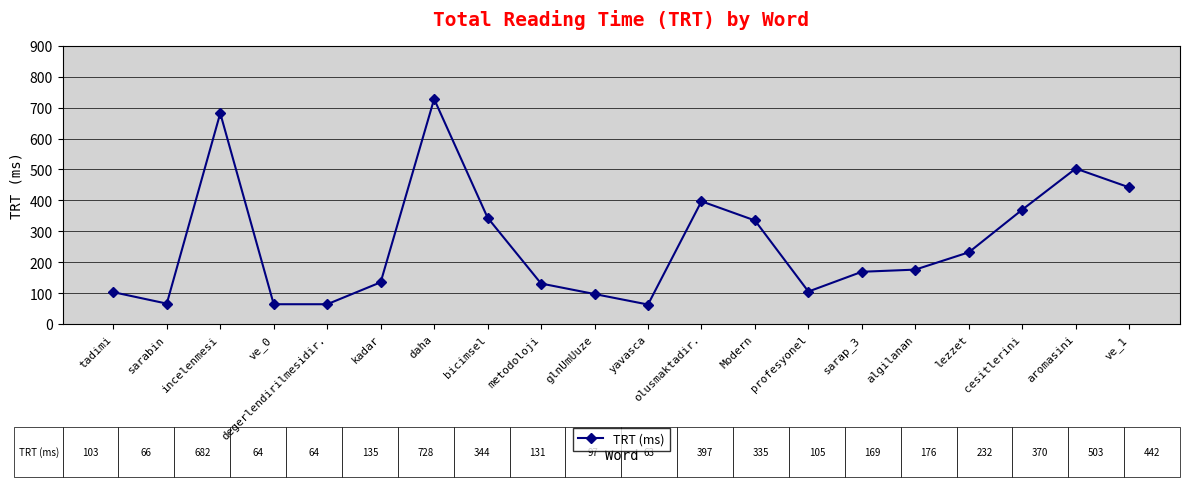

What is the ratio of the value at degerlendirilmesidir. to the value at bicimsel?

0.2